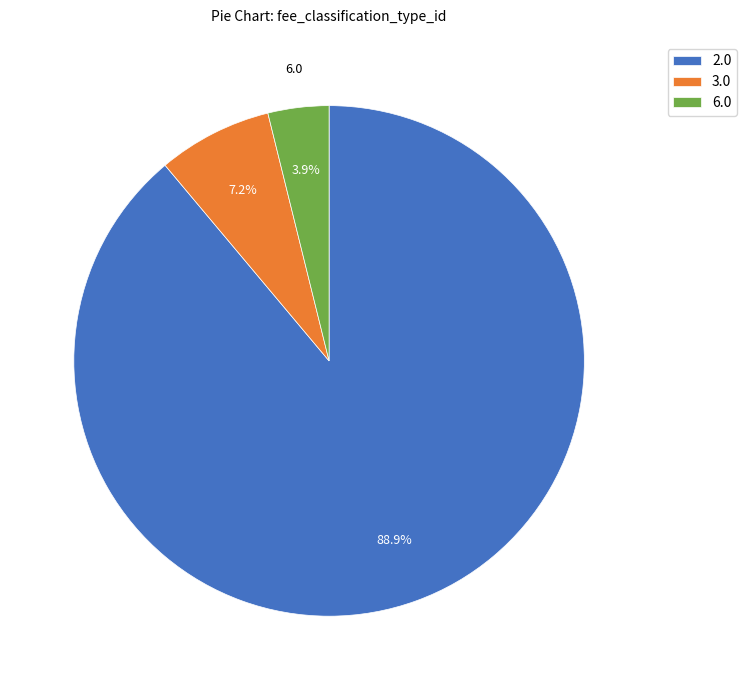

What is the largest slice in the pie chart?

2.0